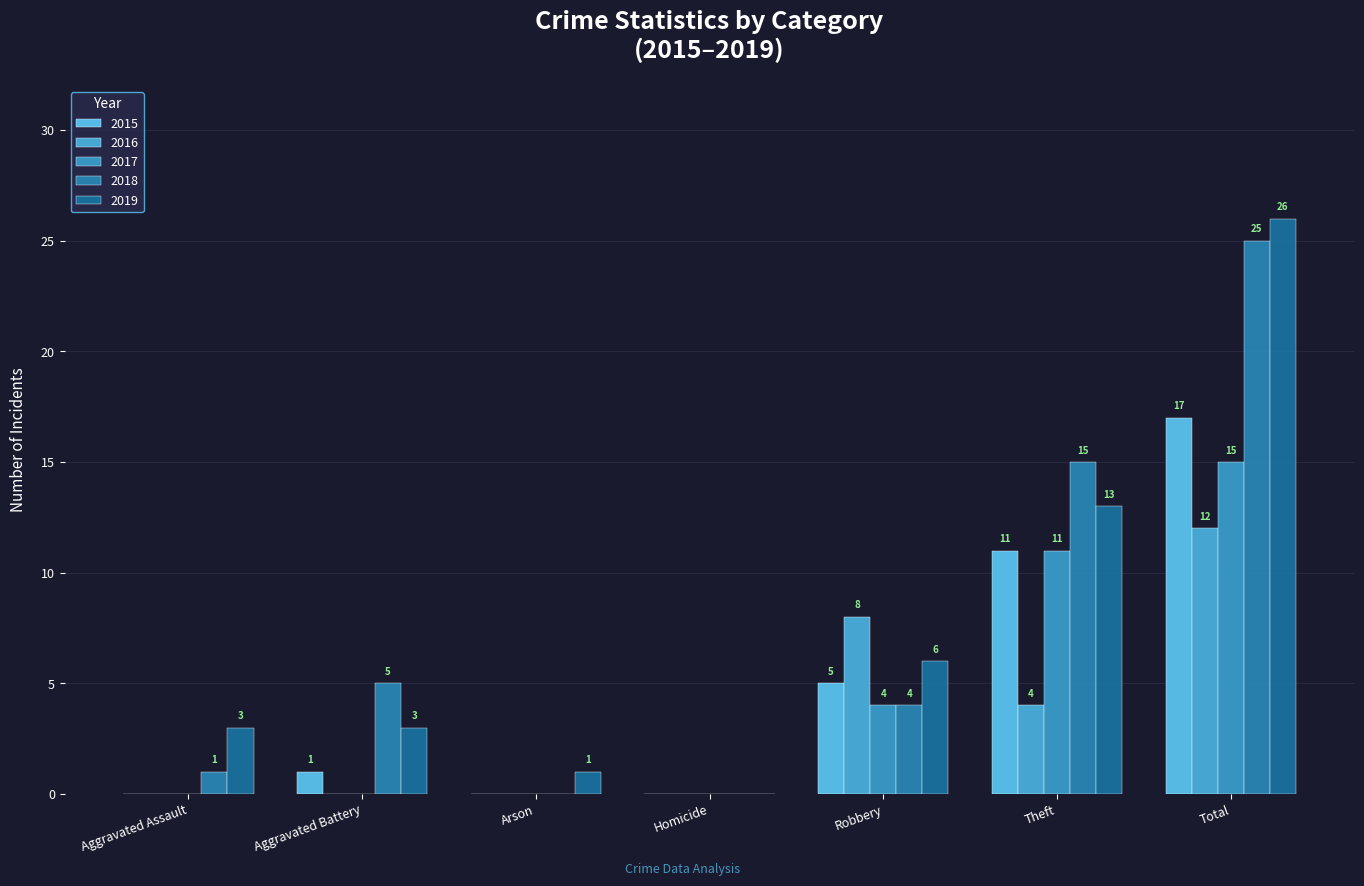

What is the label of the 3rd bar from the left?

Arson